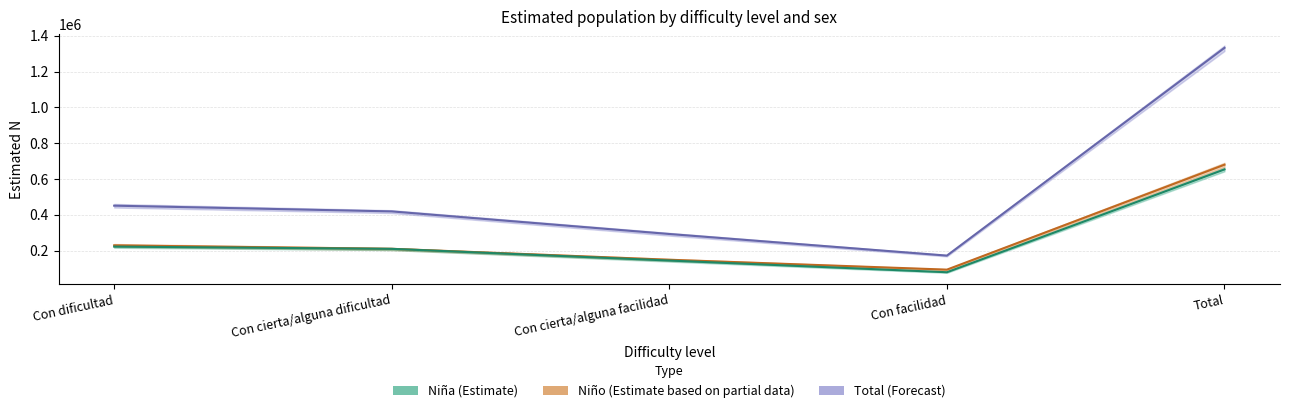

Where is Niña (estimated N) nearest to the value 366117?

Con dificultad